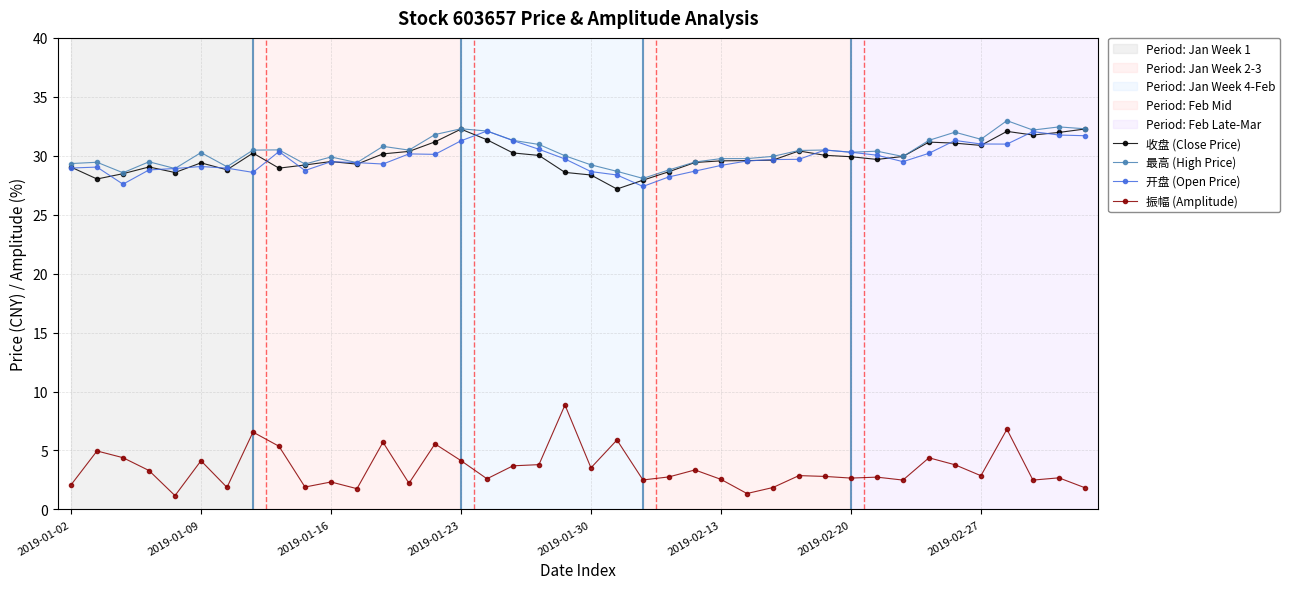

Which series has the largest range (max minus min)?

振幅 (Amplitude)